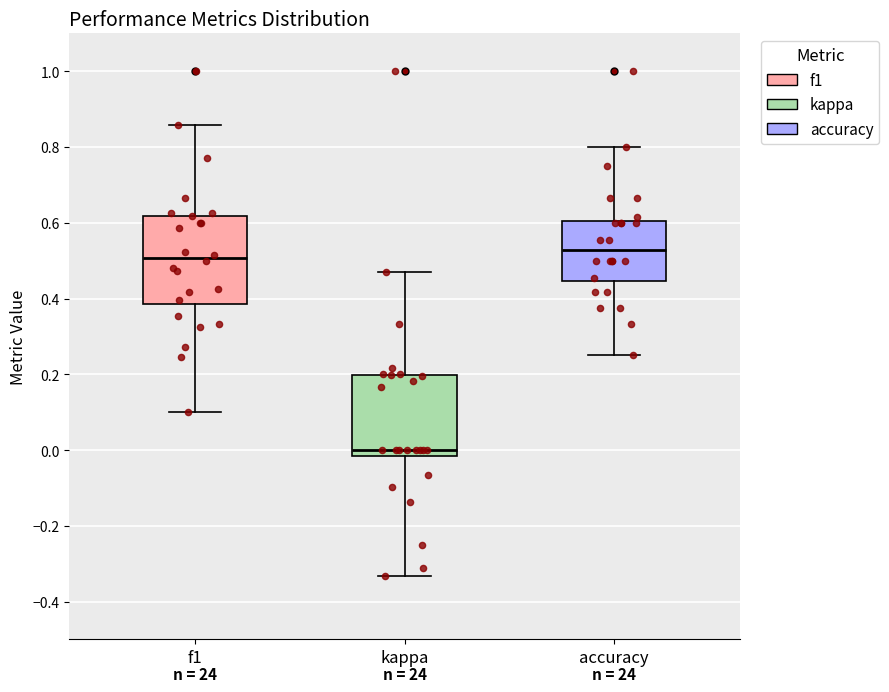

Where is the lower edge of the box for f1 on the y-axis? The values are not printed on the chart, so give them approximately, as read against the axis.

0.38